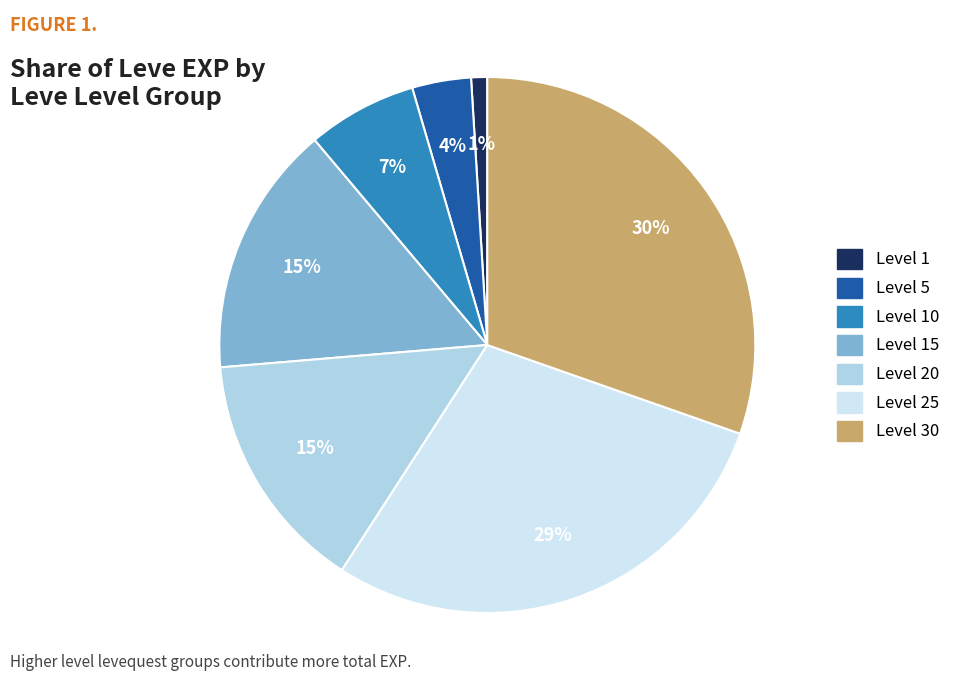

Is it true that Level 5 is 4% of the pie?

True